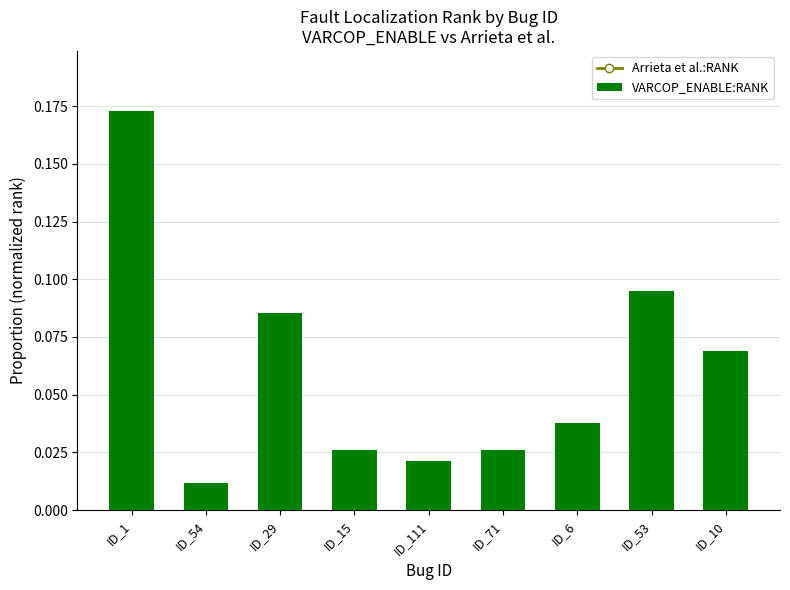

Rank the series at ID_1 from highest to lowest value.

Arrieta et al.:RANK, VARCOP_ENABLE:RANK